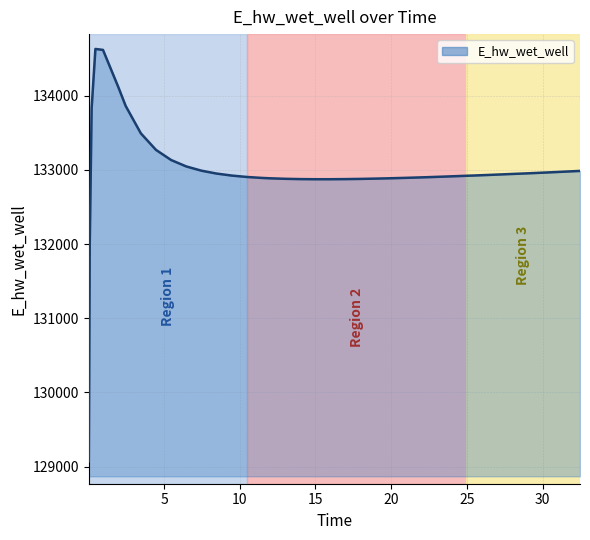

What is the difference between the maximum and minimum values?

5557.7